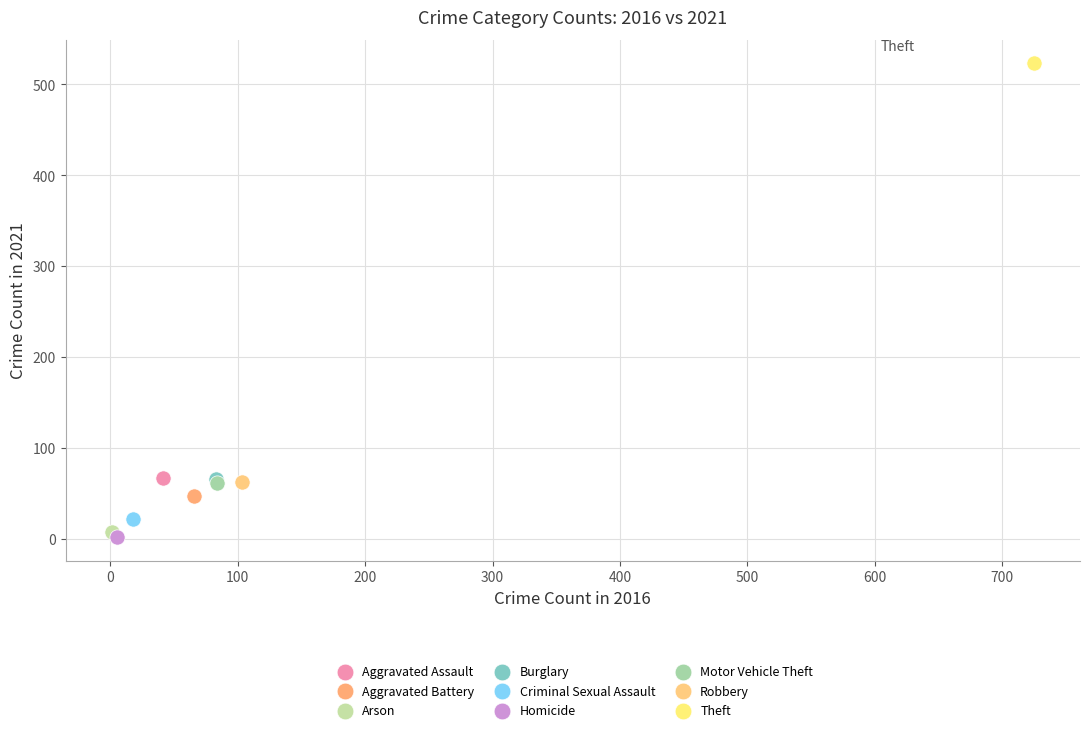

Which series reaches the maximum Y coordinate?

Theft